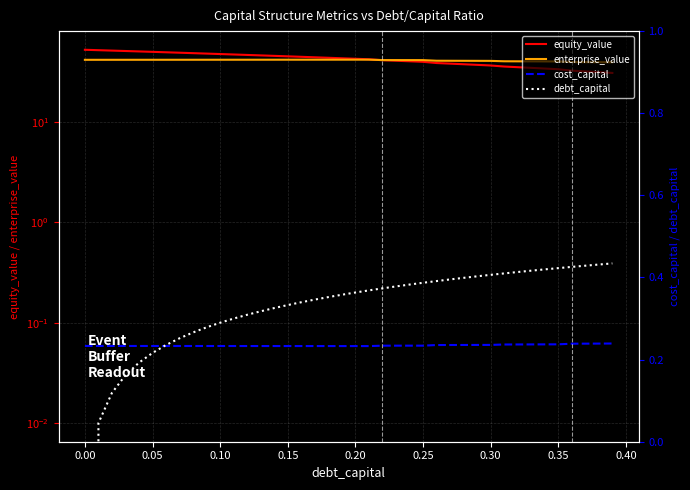

What is the sum of all equity_value values?

1692.0